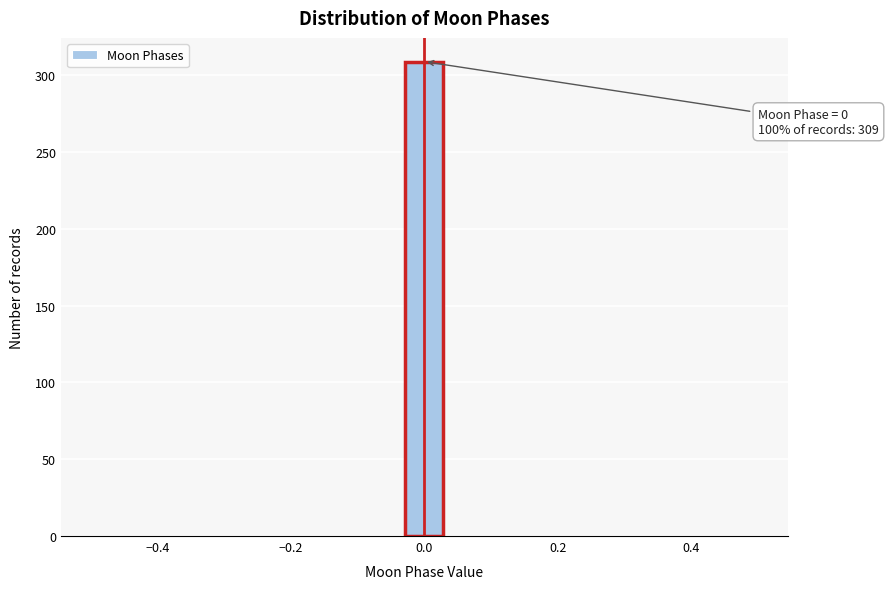

Around what value on the x-axis is the tallest bar? Give the approximate position of its centre, as read against the axis.

0.00